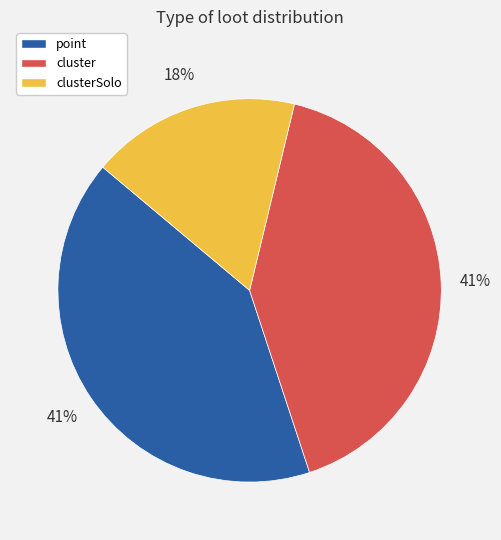

How many segments does this pie chart have?

3